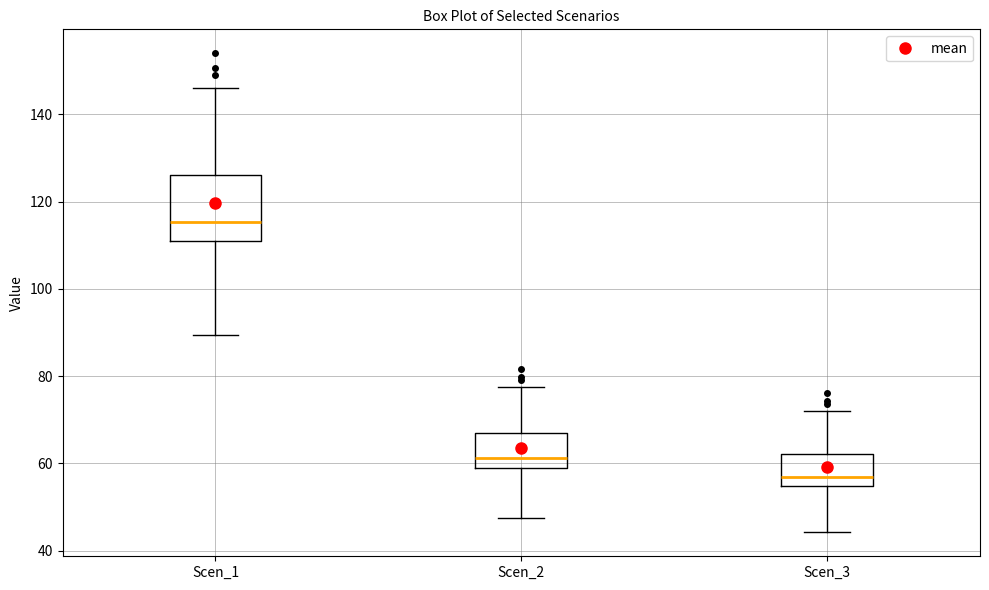

Reading left to right, read every box against the y-axis: the position of its median line, the range the box covers, and the ends of its whiskers. The values are not printed on the chart, so give them approximately, as read against the axis.

Scen_1: median 116, box 110 to 126, whiskers 90 to 146
Scen_2: median 62, box 58 to 66, whiskers 48 to 78
Scen_3: median 56, box 54 to 62, whiskers 44 to 72